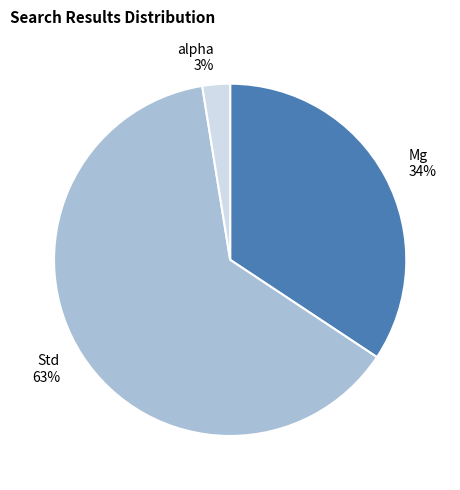

Which slice is the smallest?

alpha